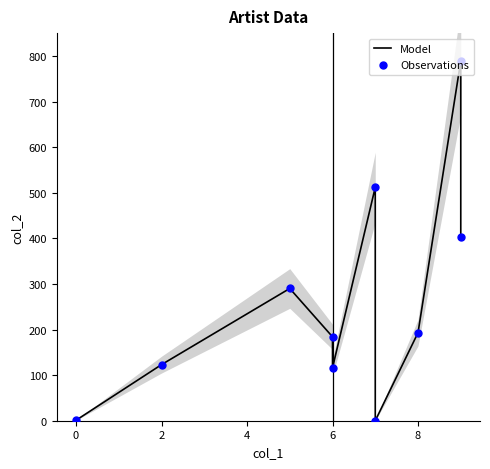

At which category is the sum across all series the highest?

8